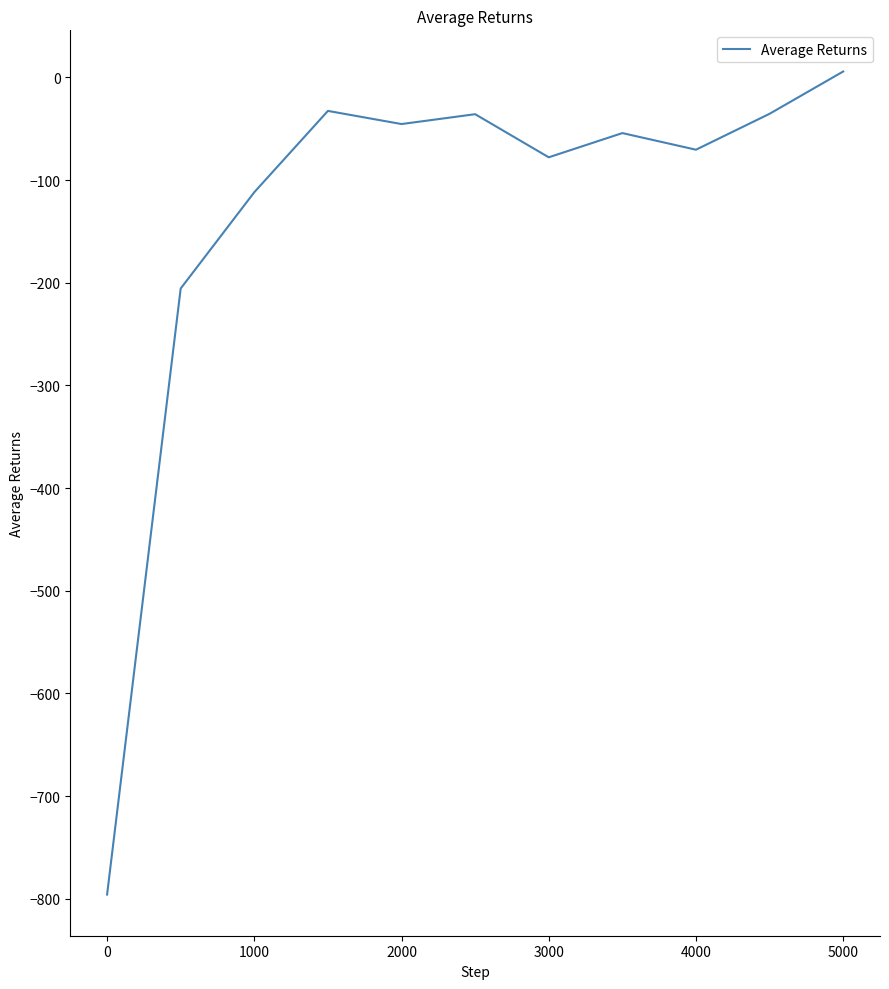

What is the minimum value shown in the chart?

-796.0